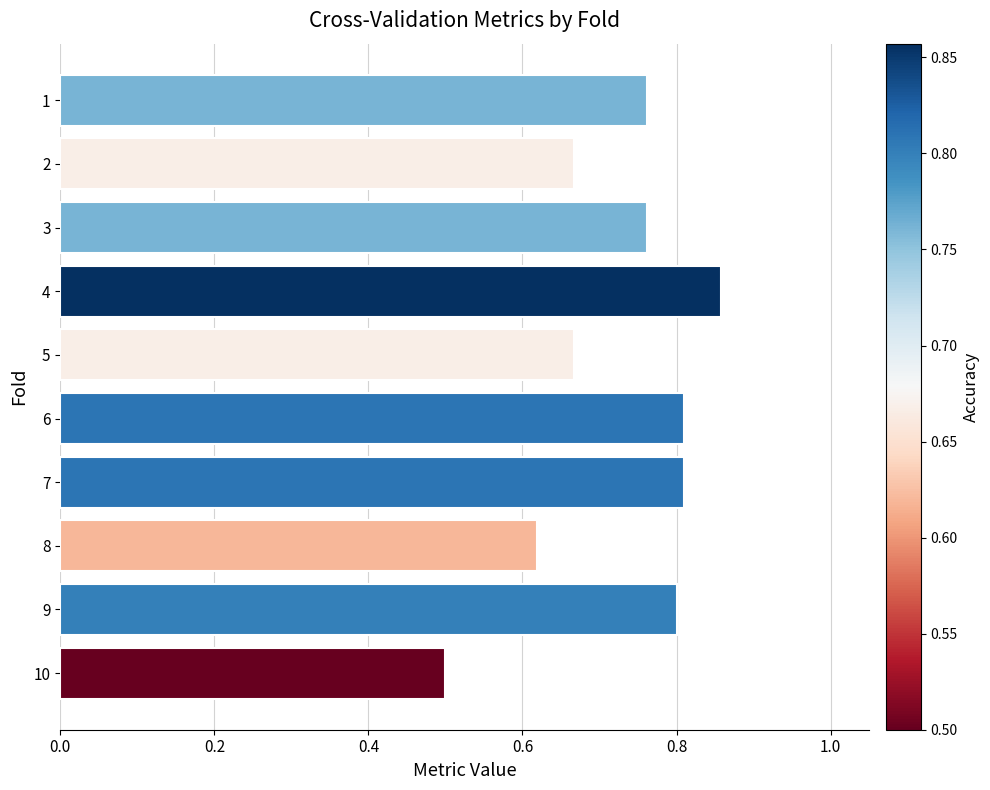

How many values are between 0 and 1?

10